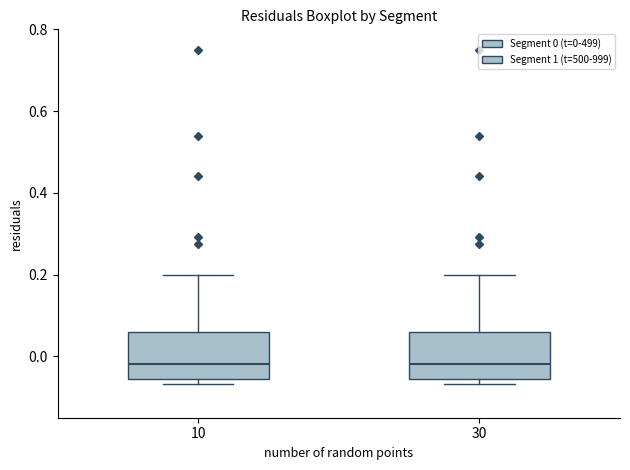

Reading left to right, read every box against the y-axis: the position of its median line, the range the box covers, and the ends of its whiskers. The values are not printed on the chart, so give them approximately, as read against the axis.

10: median -0.02, box -0.06 to 0.06, whiskers -0.06 (just below the box's lower edge) to 0.20
30: median -0.02, box -0.06 to 0.06, whiskers -0.06 (just below the box's lower edge) to 0.20